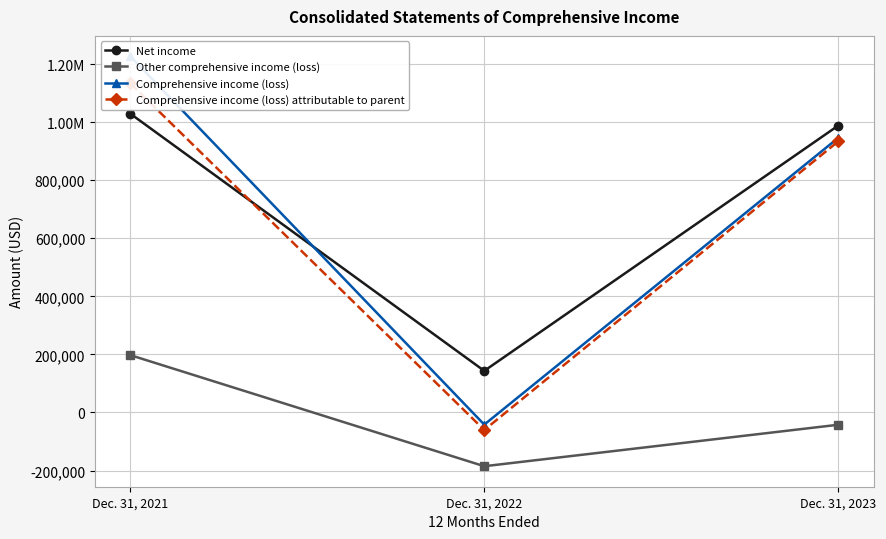

What is the lowest value of the Other comprehensive income (loss) series?

-185088